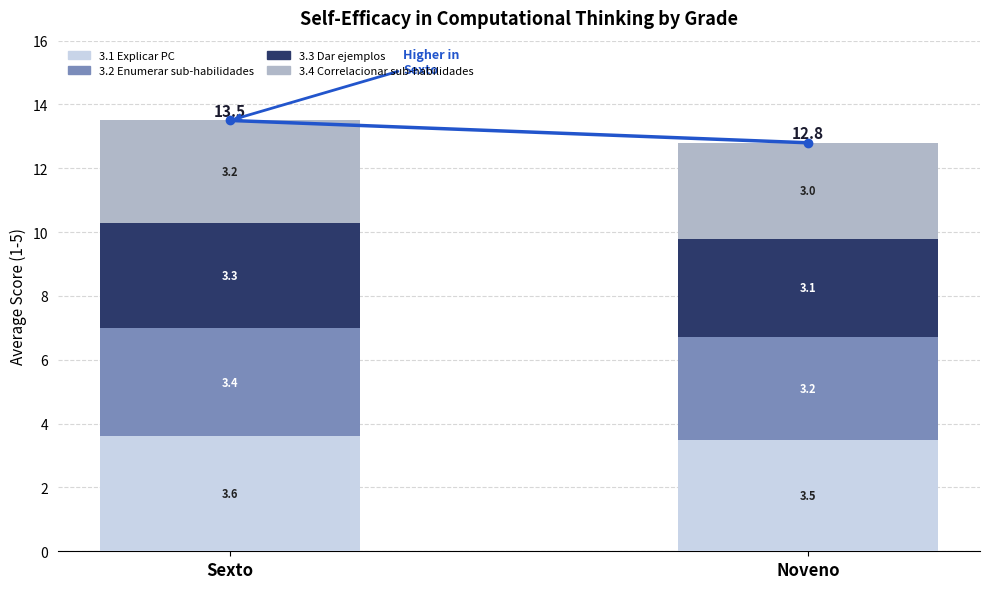

What is the lowest value of the 3.1 Explicar PC series?

3.5